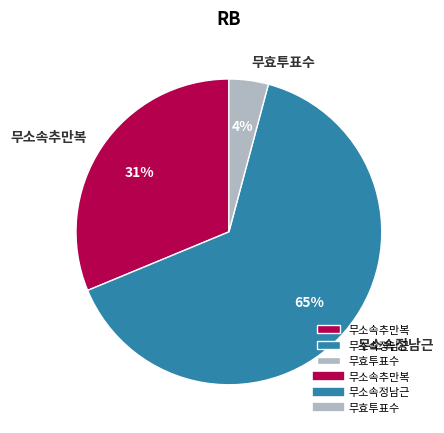

Do 무소속추만복 and 무효투표수 together represent more than half of the pie?

No